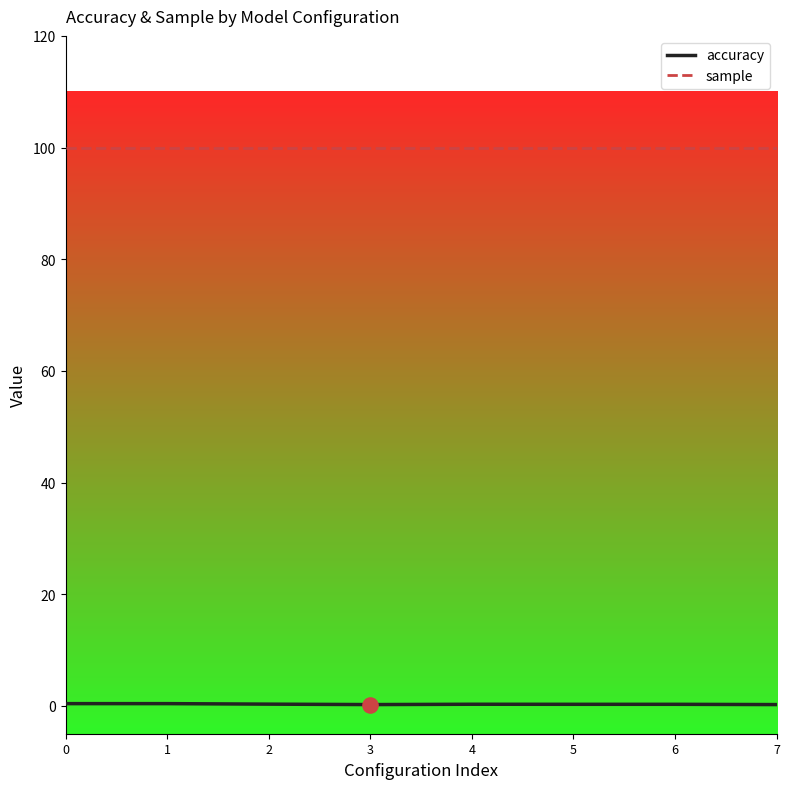

Which series has the largest range (max minus min)?

accuracy